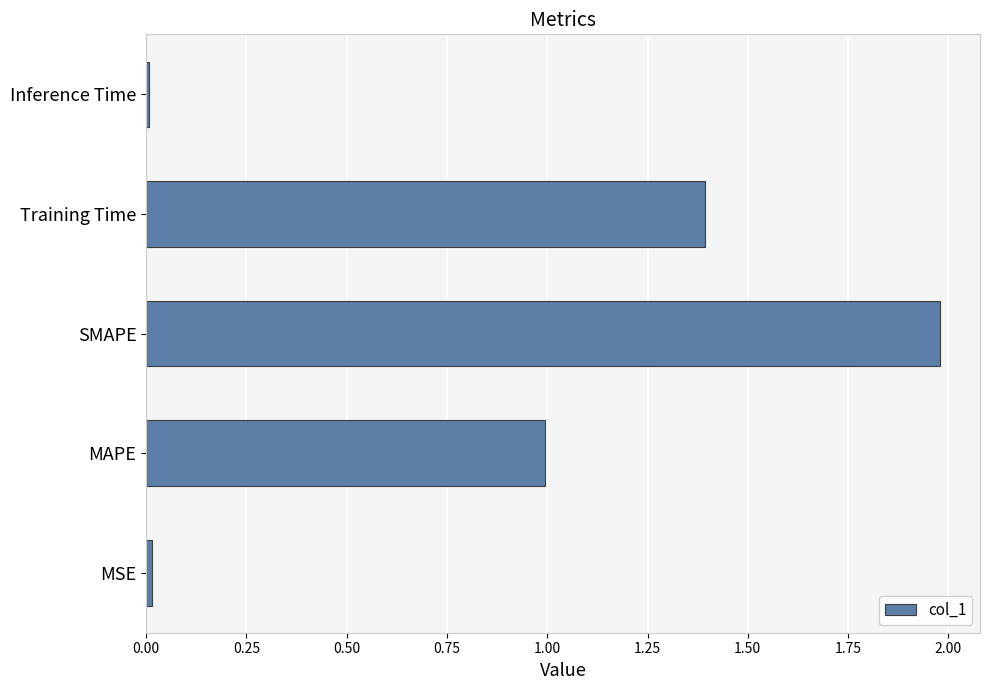

The chart shows a value of 0.0 at Inference Time. True or false?

True